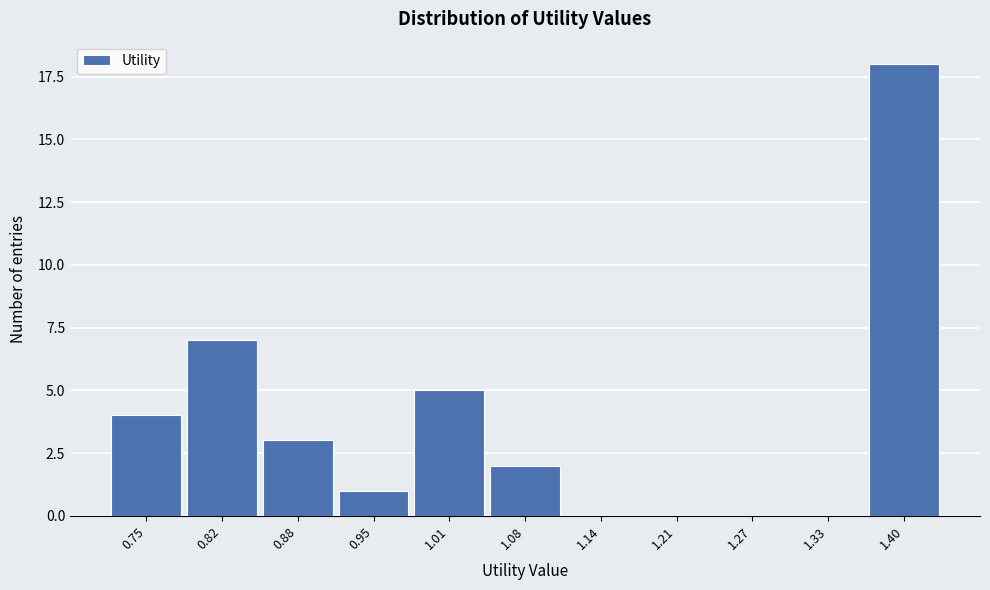

Reading left to right, transcribe all the data shown in this chart.

0.75=4	0.82=7	0.88=3	0.95=1	1.01=5	1.08=2	1.14=0	1.21=0	1.27=0	1.33=0	1.40=18